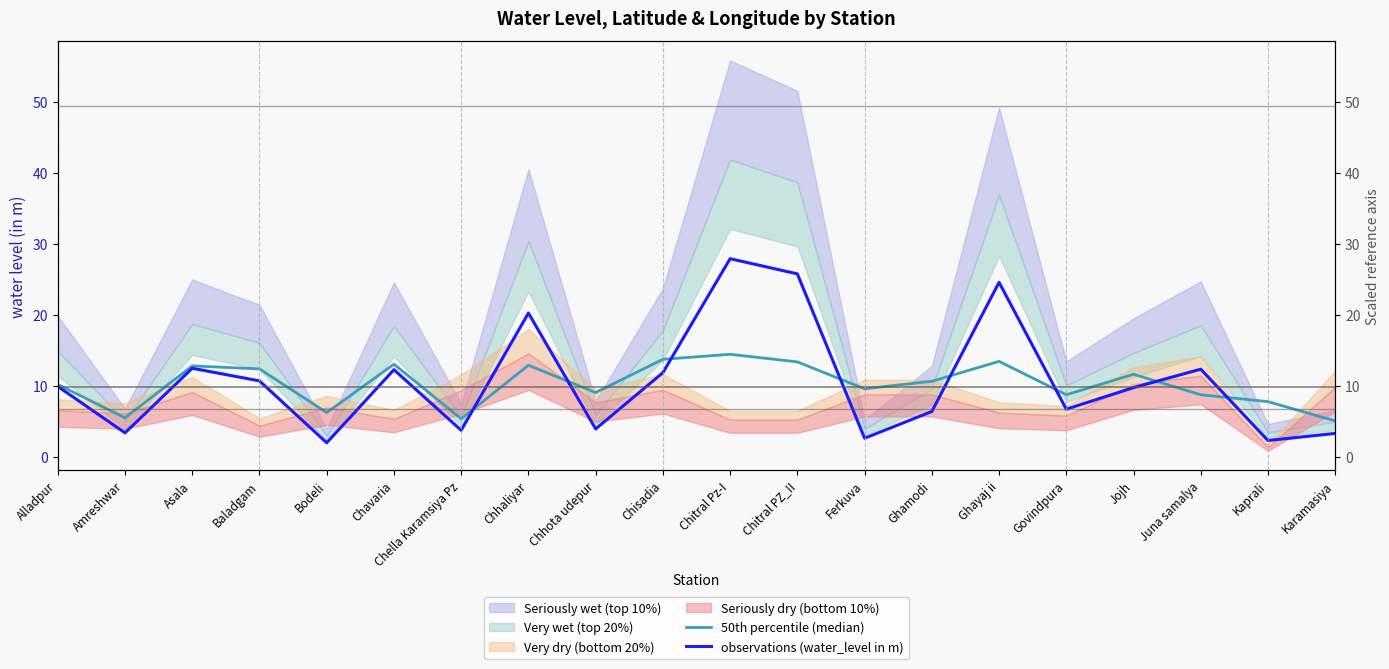

How many values in the 50th percentile (median) series are below 10?

9